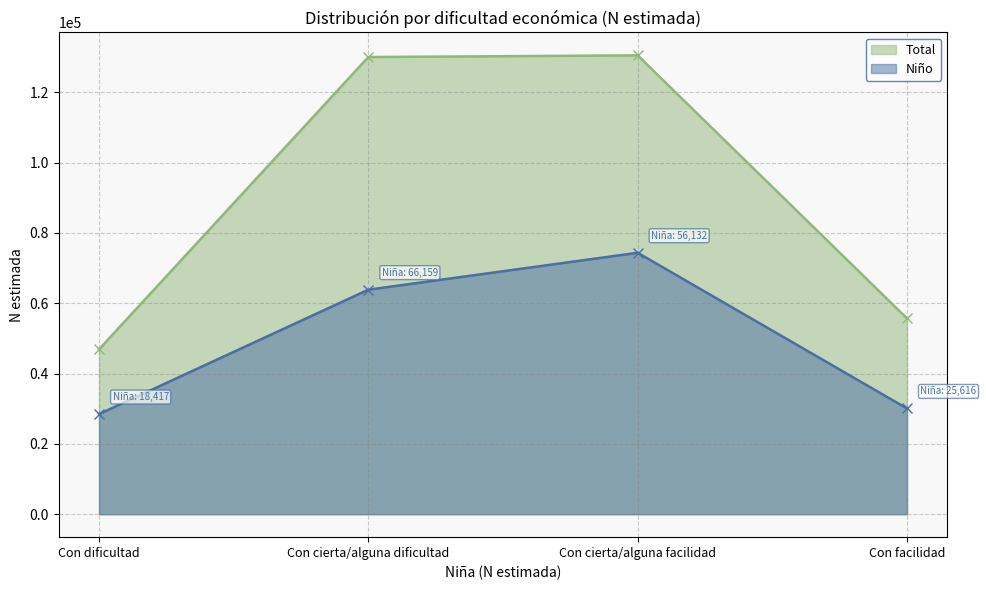

What is the label of the 1st point from the left?

Con dificultad